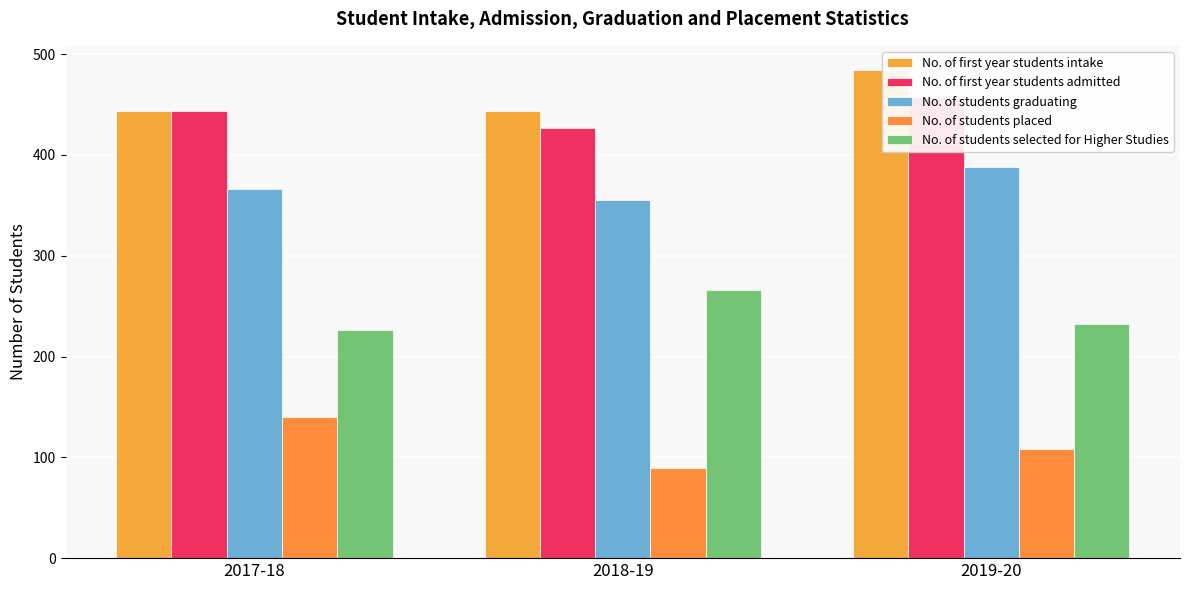

At which label does No. of students selected for Higher Studies reach its minimum?

2017-18